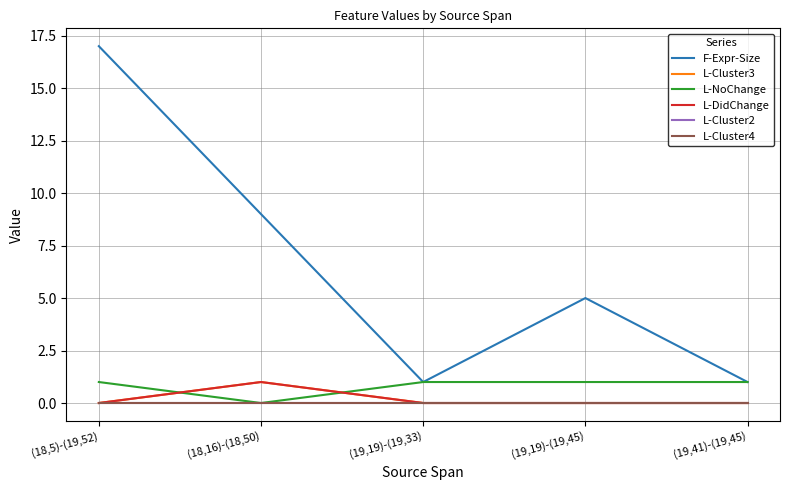

Which series changed the most between (18,16)-(18,50) and (19,41)-(19,45)?

F-Expr-Size